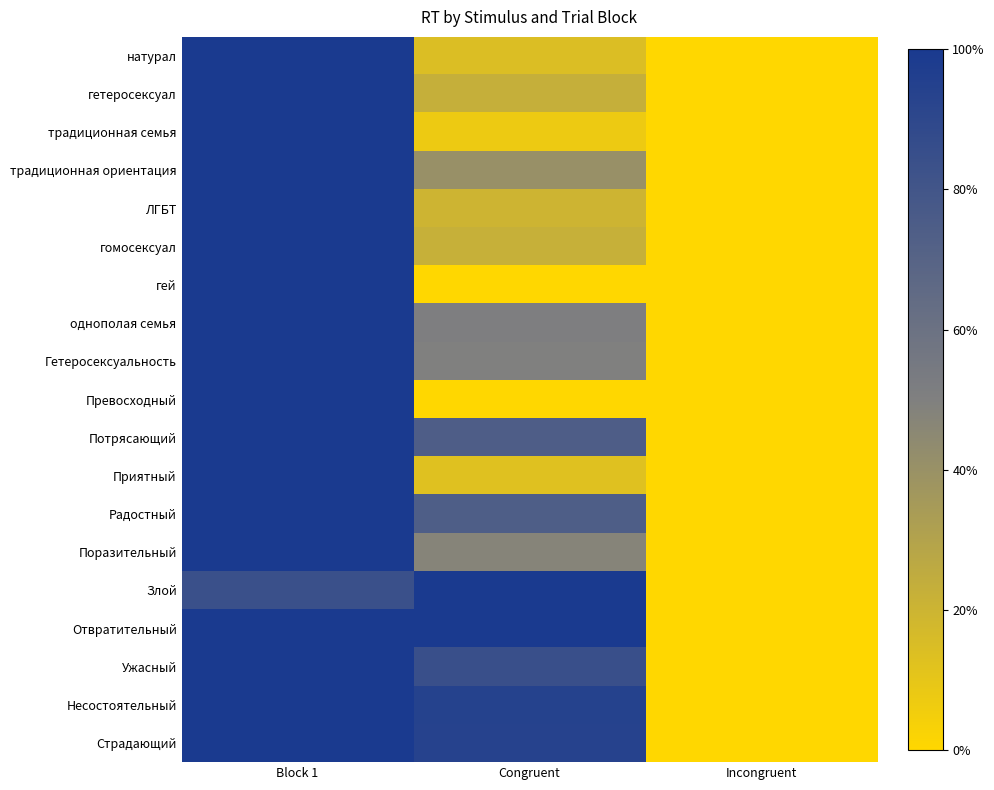

What is the difference between the highest and lowest values at Congruent?

1.0